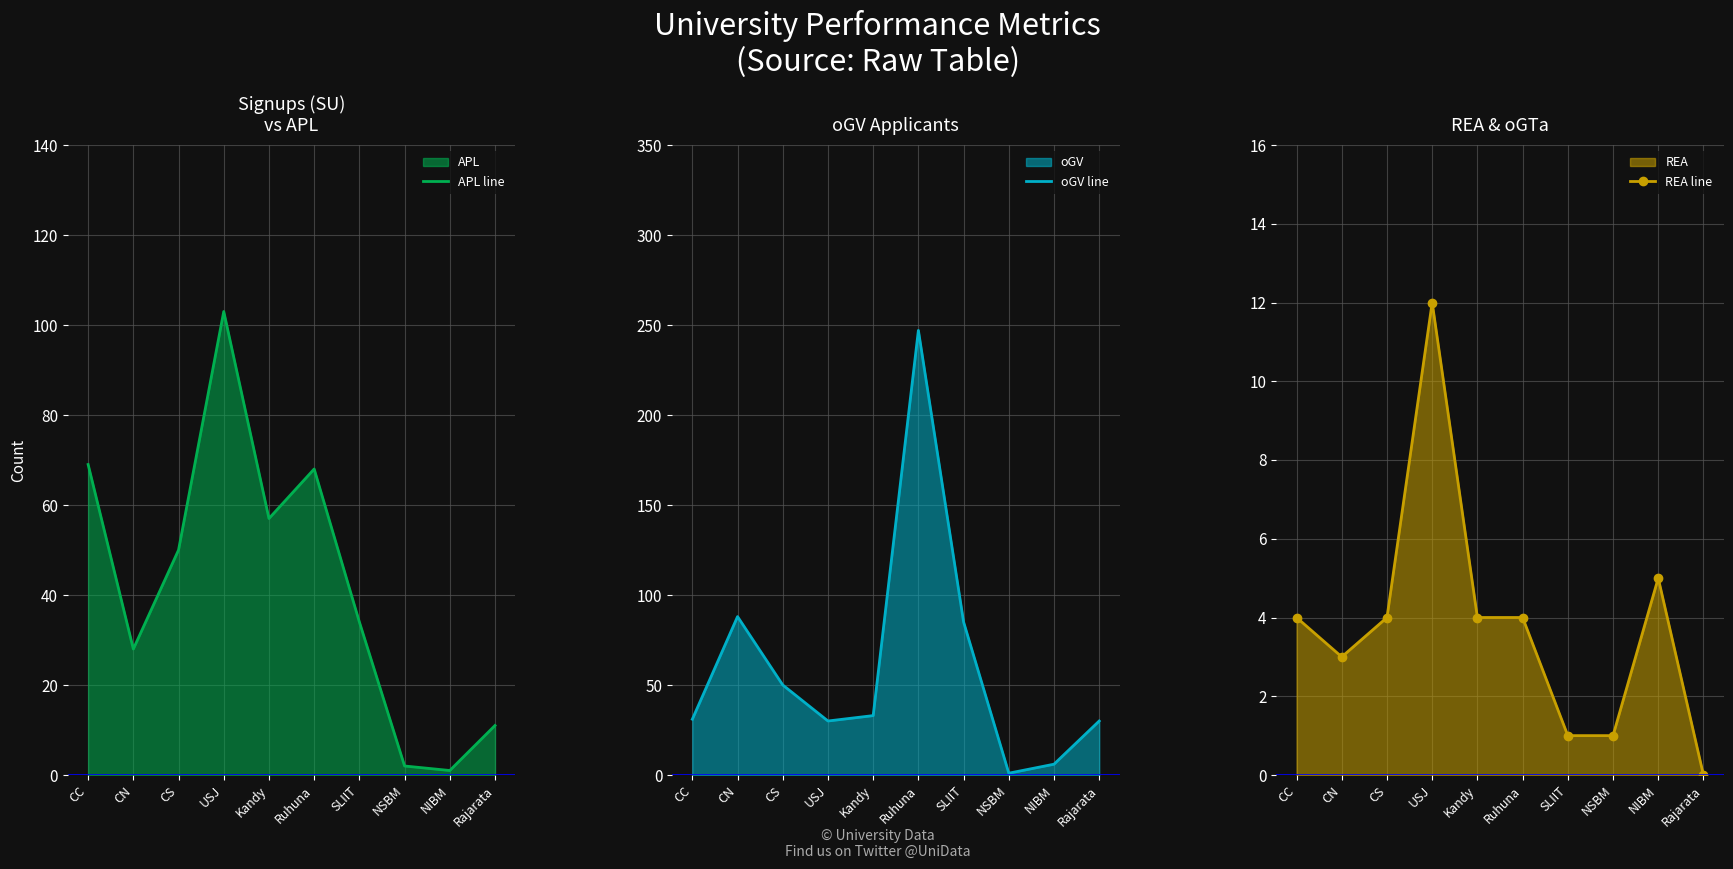

What is the minimum value for oGV line?

1